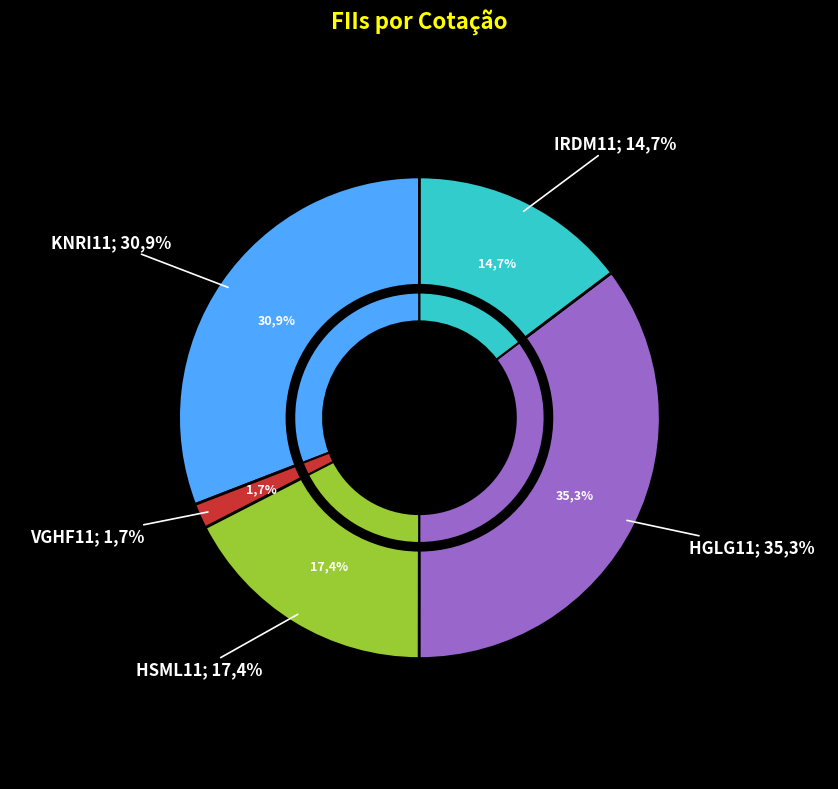

Is there a majority slice in this chart?

No